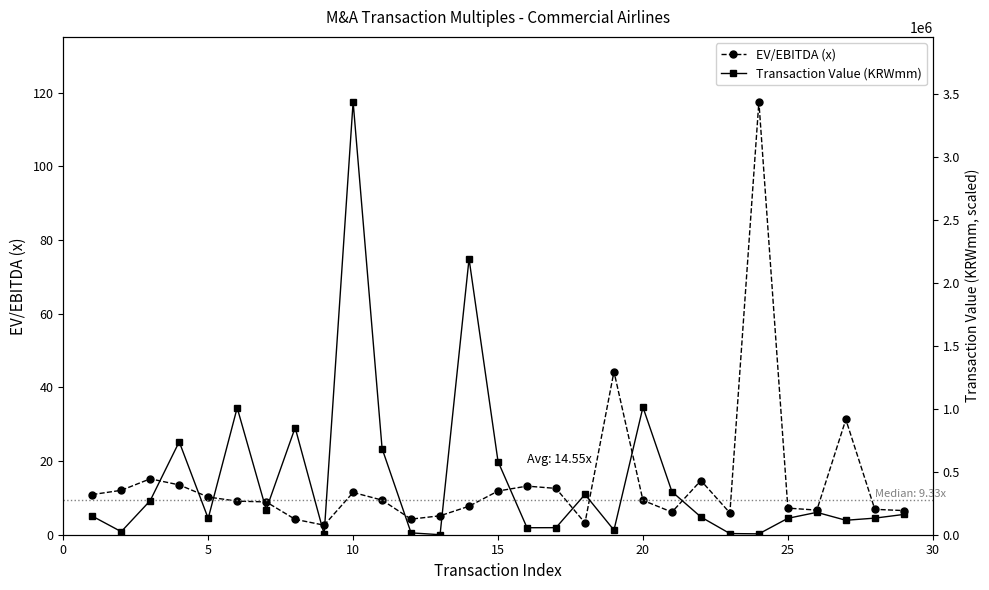

The value of EV/EBITDA (x) at 20 is 9.3. True or false?

True